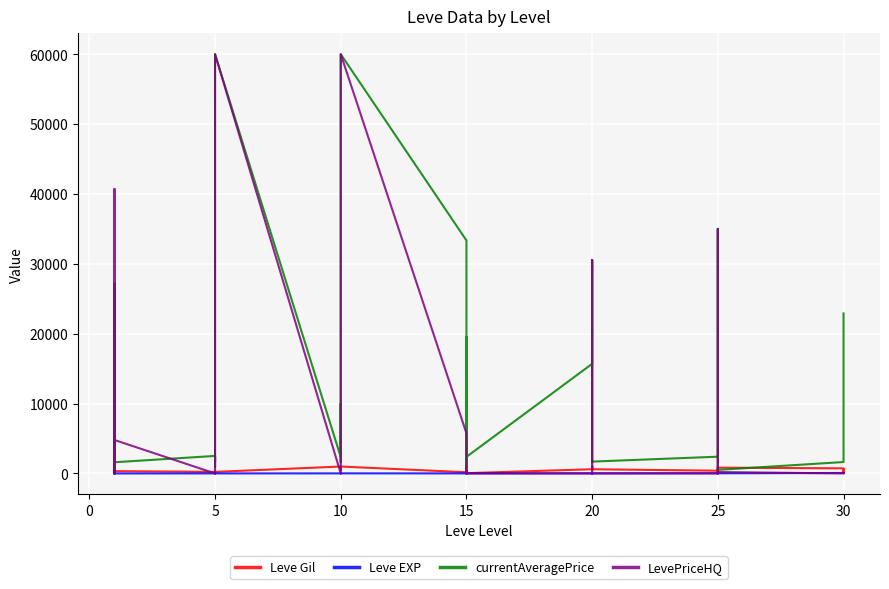

What is the lowest value of the currentAveragePrice series?

459